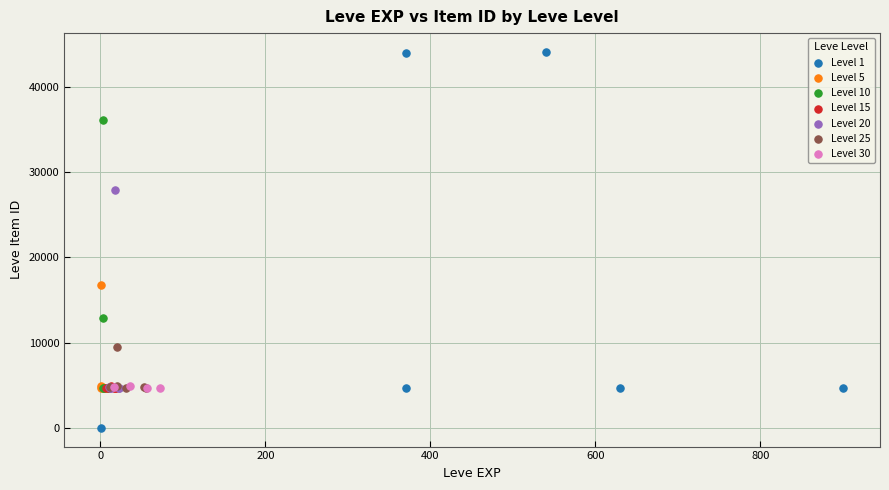

Which series contains the lowest Y value?

Level 1